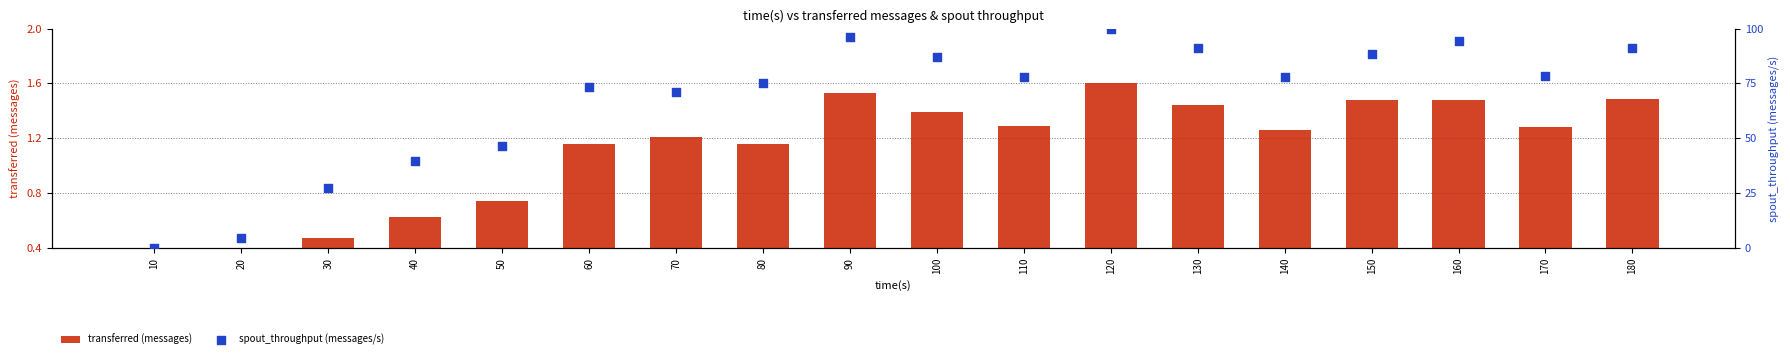

Is the value of spout_throughput (messages/s) at 180 greater than the value of transferred (messages) at 60?

Yes